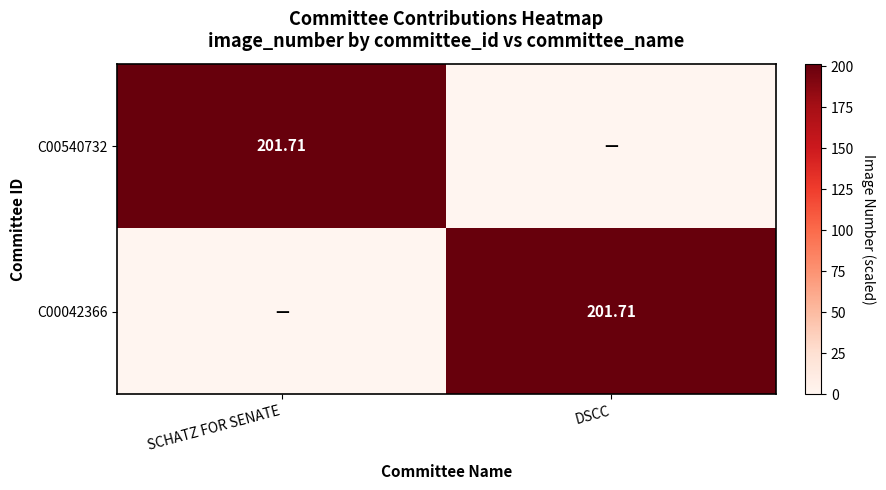

List the labels in order of C00540732 value, smallest first.

DSCC, SCHATZ FOR SENATE